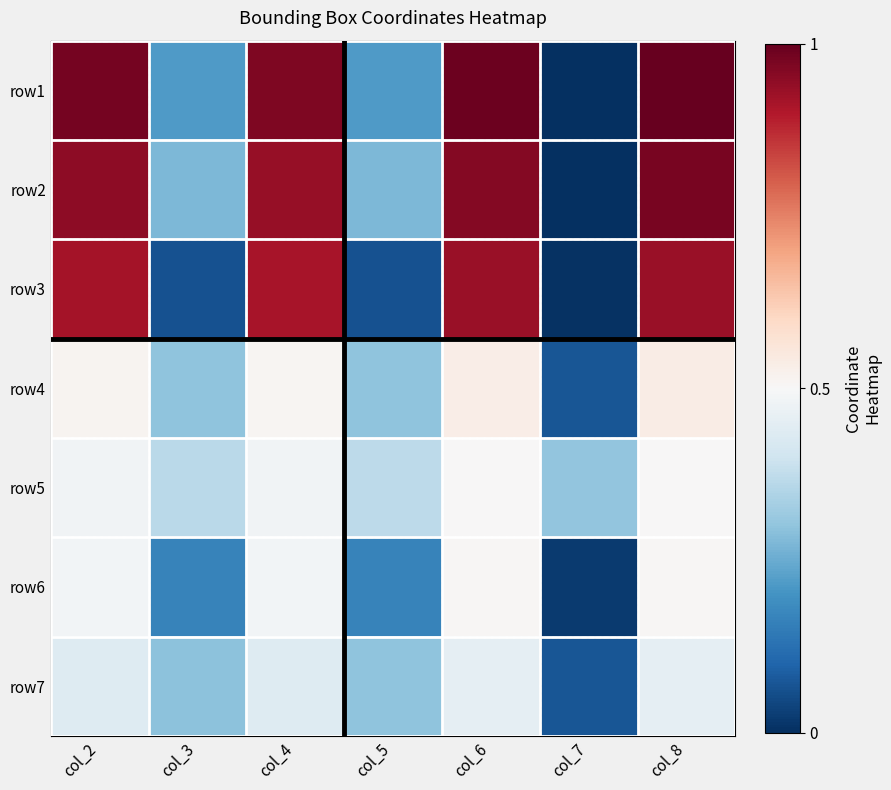

Reading left to right, what are all the values shown in this chart?

row1: col_2=1.0	col_3=0.2	col_4=1.0	col_5=0.2	col_6=1.0	col_7=0.0	col_8=1.0
row2: col_2=0.9	col_3=0.3	col_4=0.9	col_5=0.3	col_6=1.0	col_7=0.0	col_8=1.0
row3: col_2=0.9	col_3=0.1	col_4=0.9	col_5=0.1	col_6=0.9	col_7=0.0	col_8=0.9
row4: col_2=0.5	col_3=0.3	col_4=0.5	col_5=0.3	col_6=0.5	col_7=0.1	col_8=0.5
row5: col_2=0.5	col_3=0.4	col_4=0.5	col_5=0.4	col_6=0.5	col_7=0.3	col_8=0.5
row6: col_2=0.5	col_3=0.2	col_4=0.5	col_5=0.2	col_6=0.5	col_7=0.0	col_8=0.5
row7: col_2=0.4	col_3=0.3	col_4=0.4	col_5=0.3	col_6=0.5	col_7=0.1	col_8=0.5